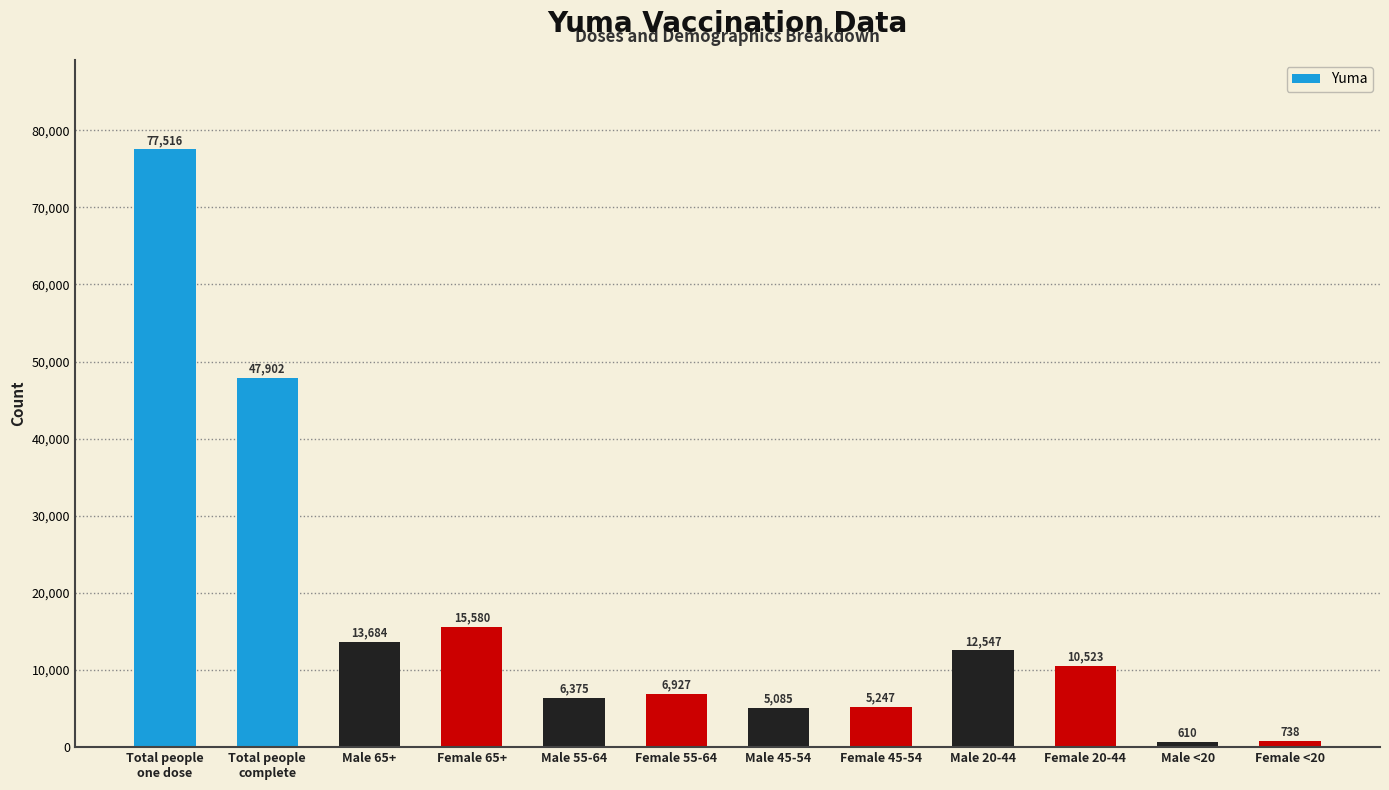

The chart shows a value of 10523 at Female 20-44. True or false?

True